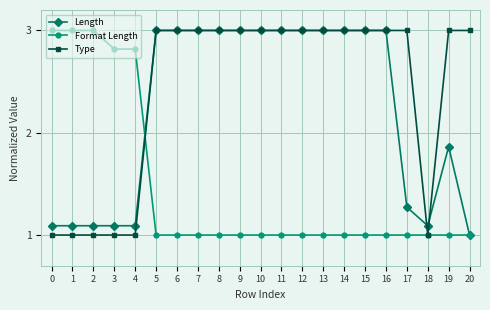

What is the maximum value for Format Length?

3.0